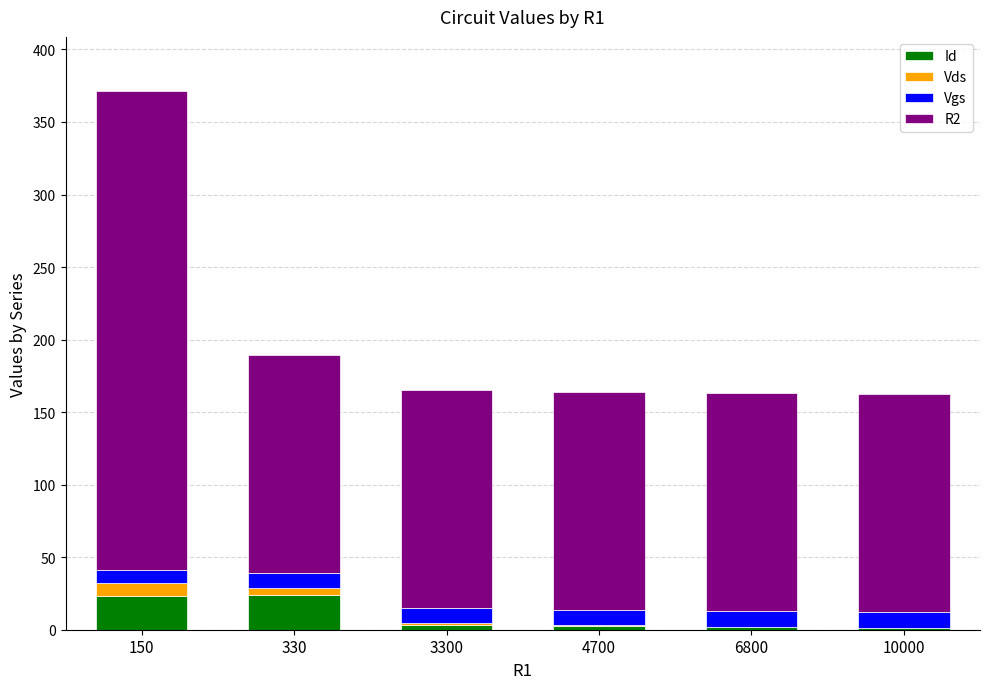

The Id series shows 1.7 at 6800. True or false?

True